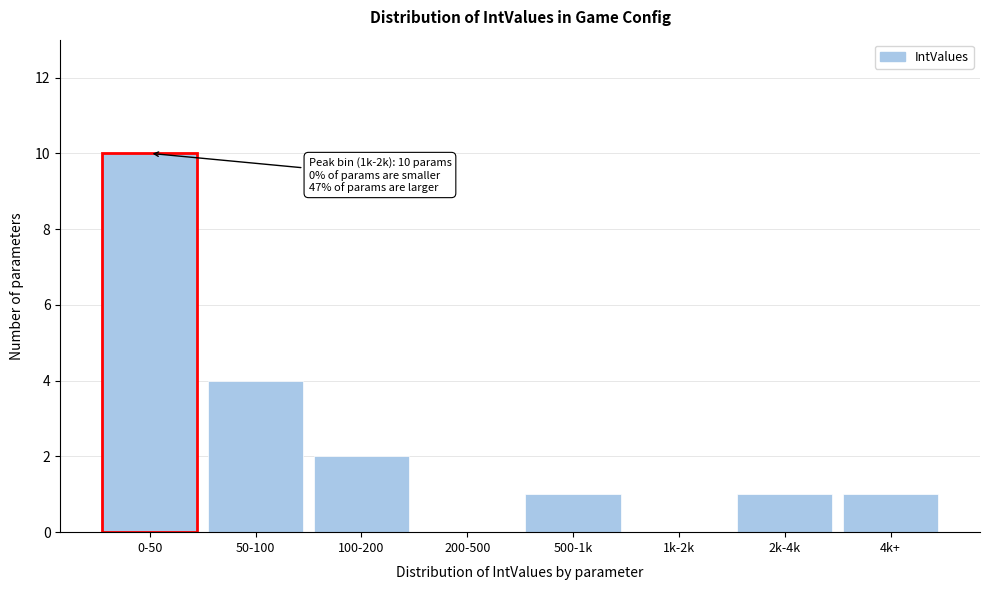

Reading left to right, what are all the values shown in this chart?

0-50=10	50-100=4	100-200=2	200-500=0	500-1k=1	1k-2k=0	2k-4k=1	4k+=1